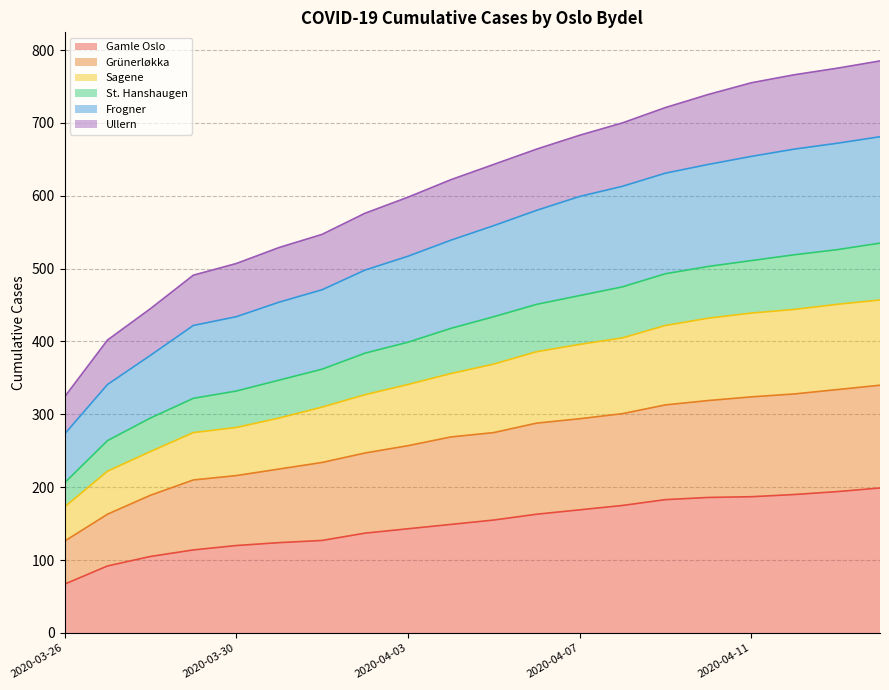

What is the minimum value for Gamle Oslo?

67